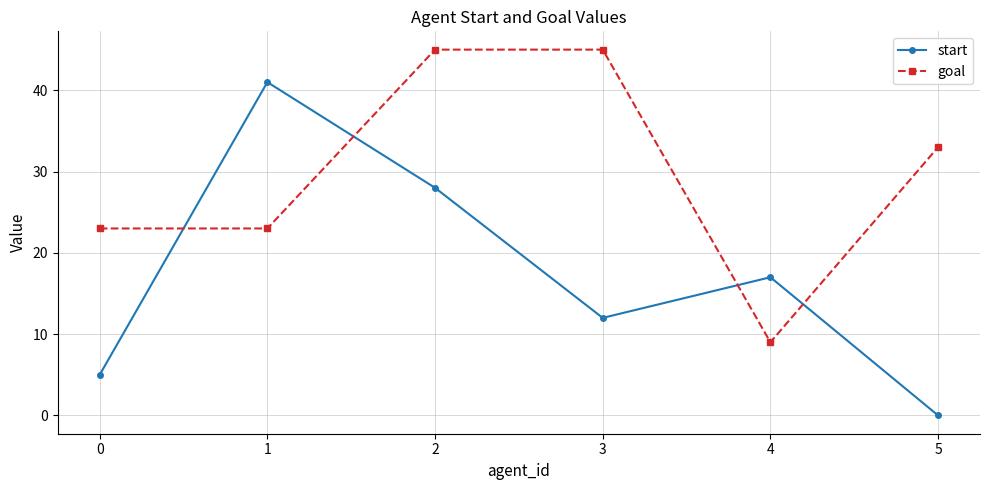

How many times do goal and start cross each other?

4